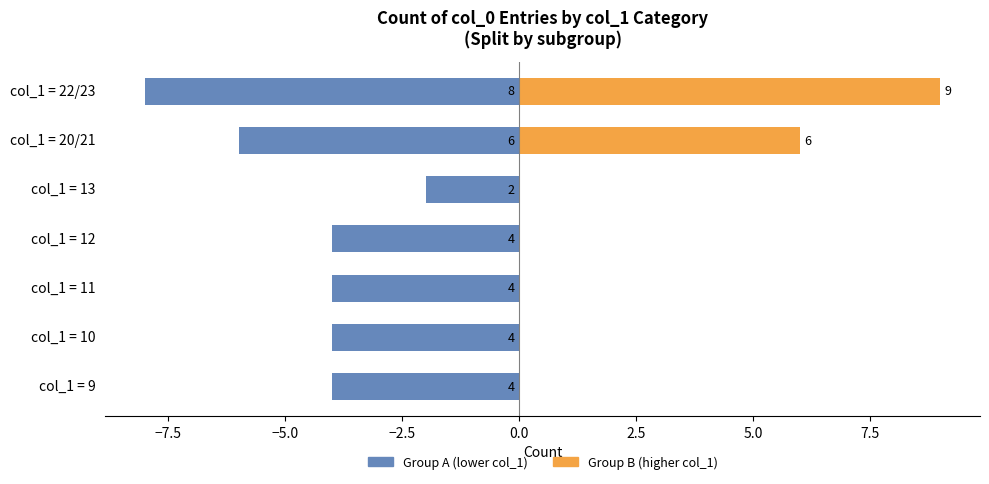

At how many categories does at least one series exceed 0?

2